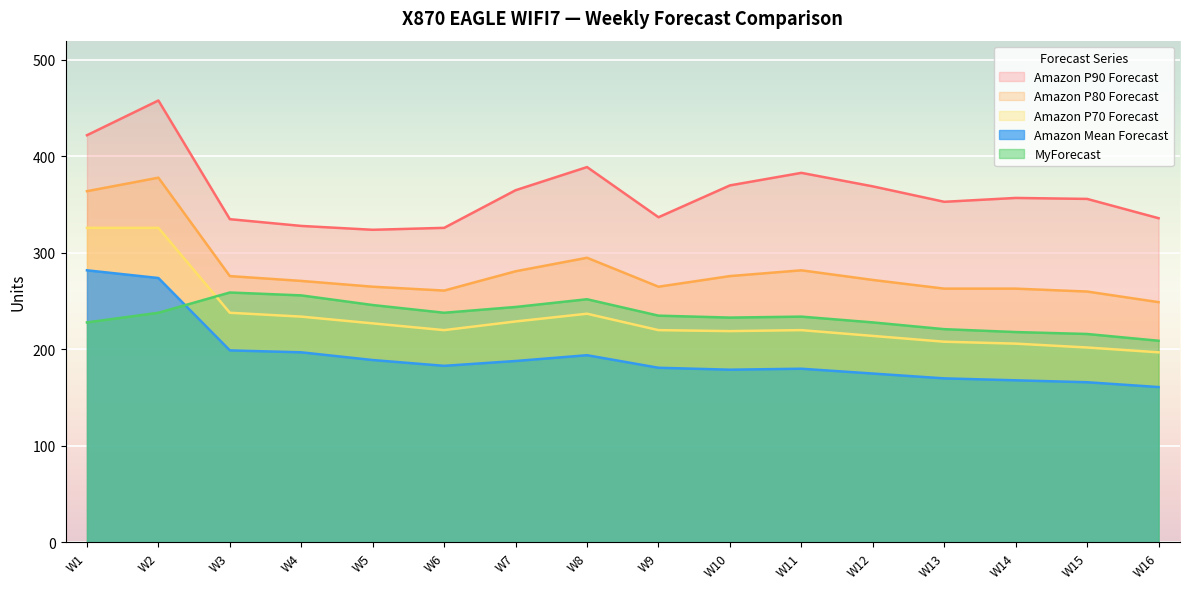

How many values in the Amazon P80 Forecast series are below 272?

8